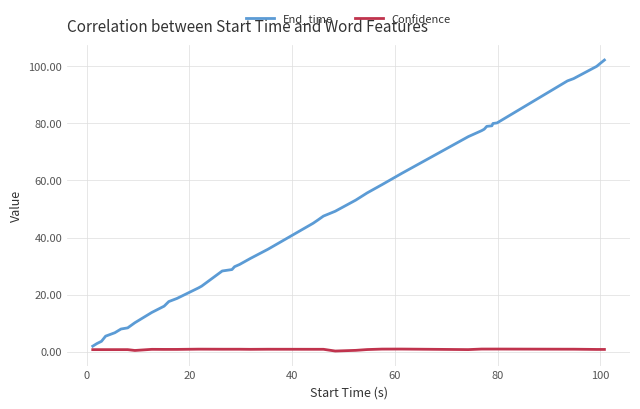

Which series has the largest total across all categories?

End_time